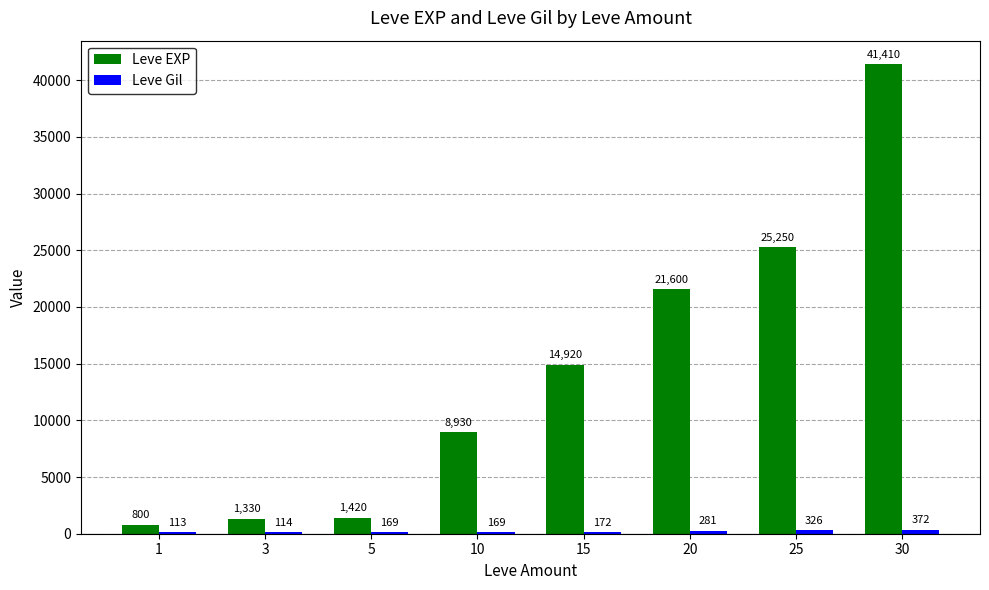

Which label corresponds to the largest value in the chart?

30